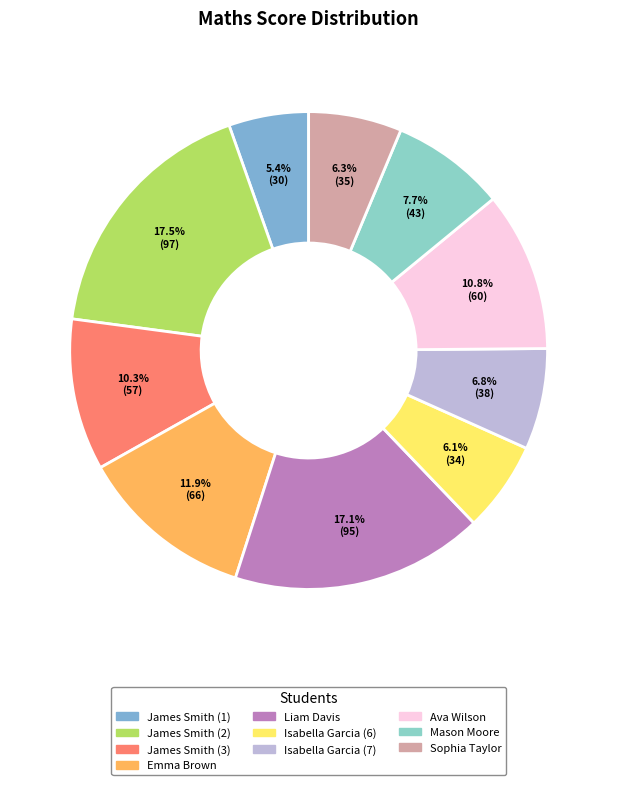

Which slice is the largest?

James Smith (2)